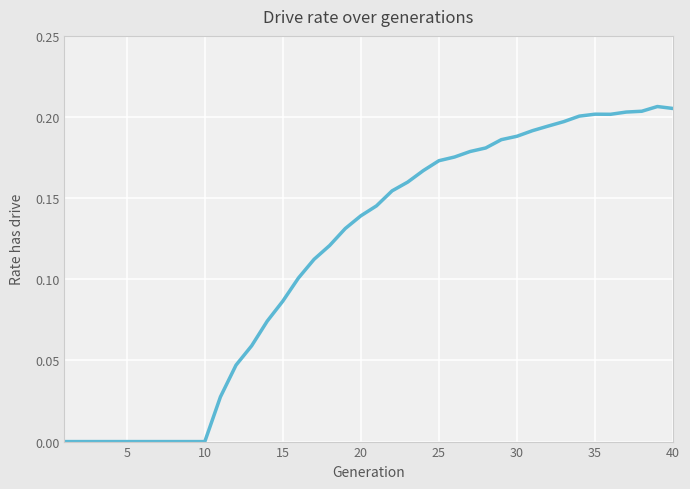

How many lines are shown in the chart?

1